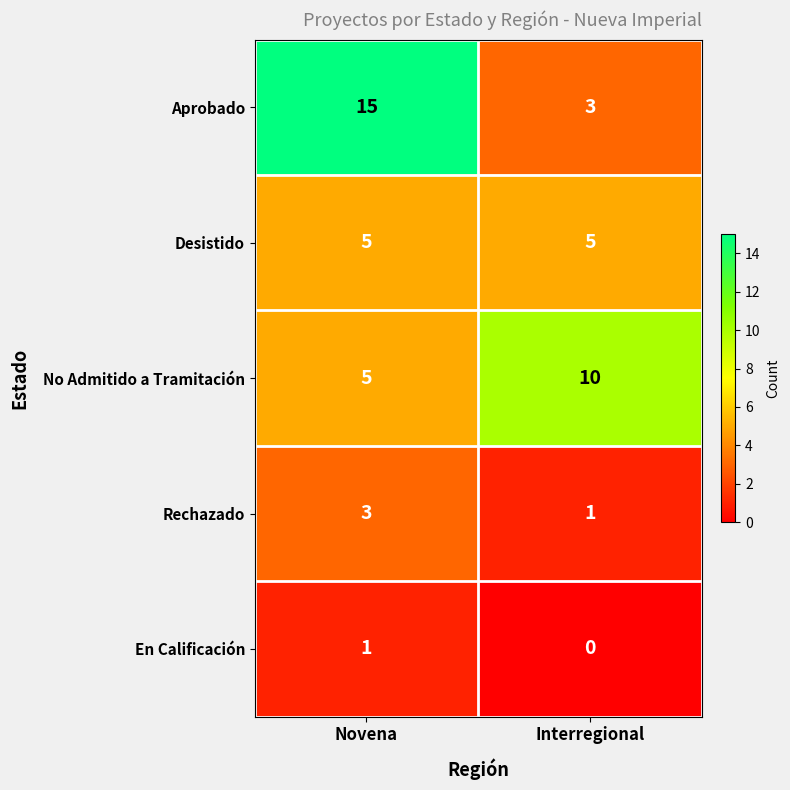

Reading left to right, extract all data points from this chart.

Aprobado: Novena=15	Interregional=3
Desistido: Novena=5	Interregional=5
No Admitido a Tramitación: Novena=5	Interregional=10
Rechazado: Novena=3	Interregional=1
En Calificación: Novena=1	Interregional=0